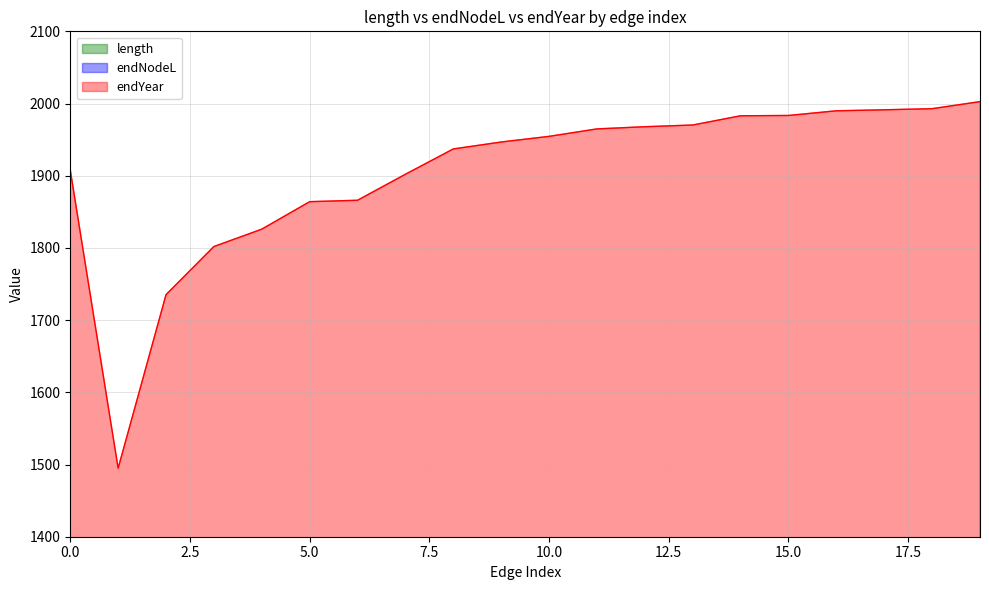

Which series has the largest range (max minus min)?

length